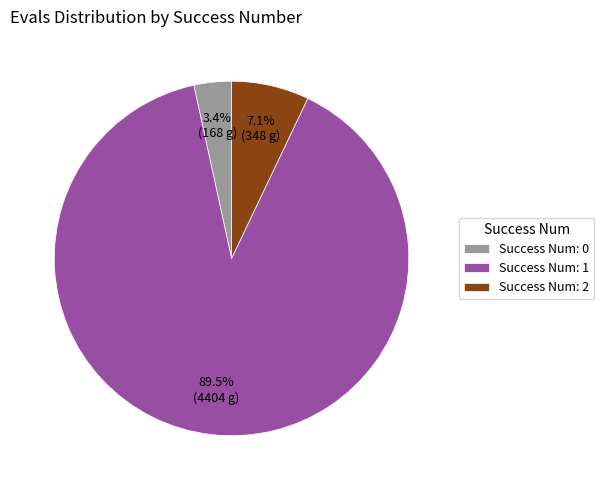

To the nearest percent, what is the difference between the largest and smallest slice percentages?

86%